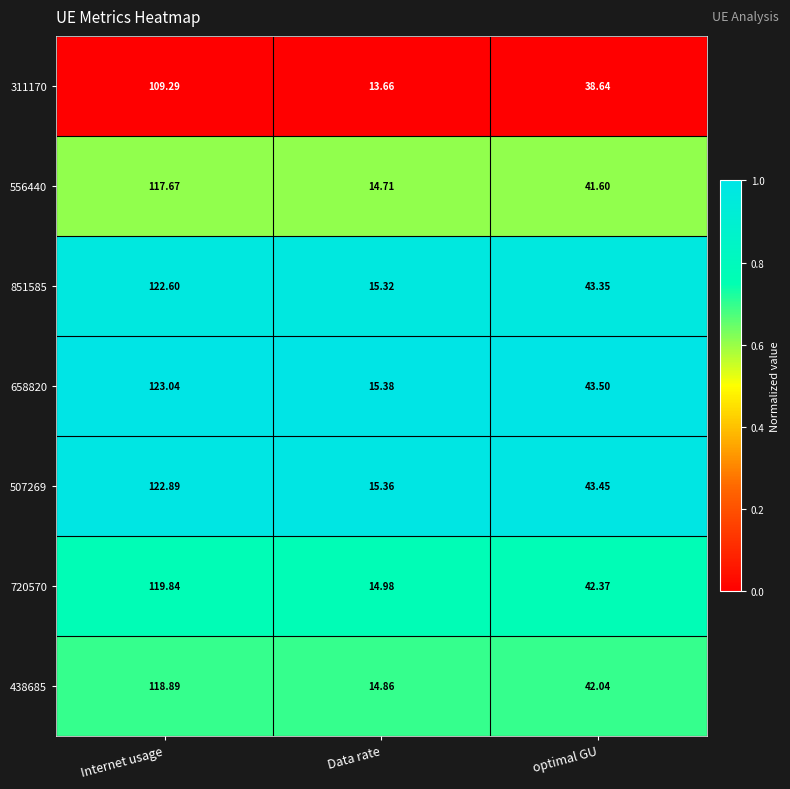

At which category is the sum across all series the highest?

Internet usage